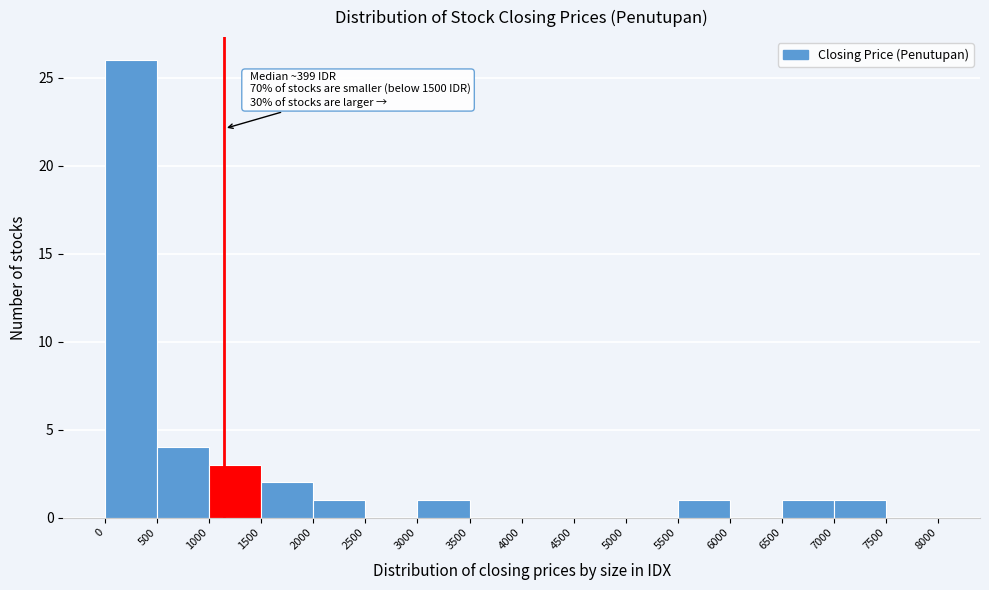

Over which range of the x-axis is the bar tallest?

0 to 500